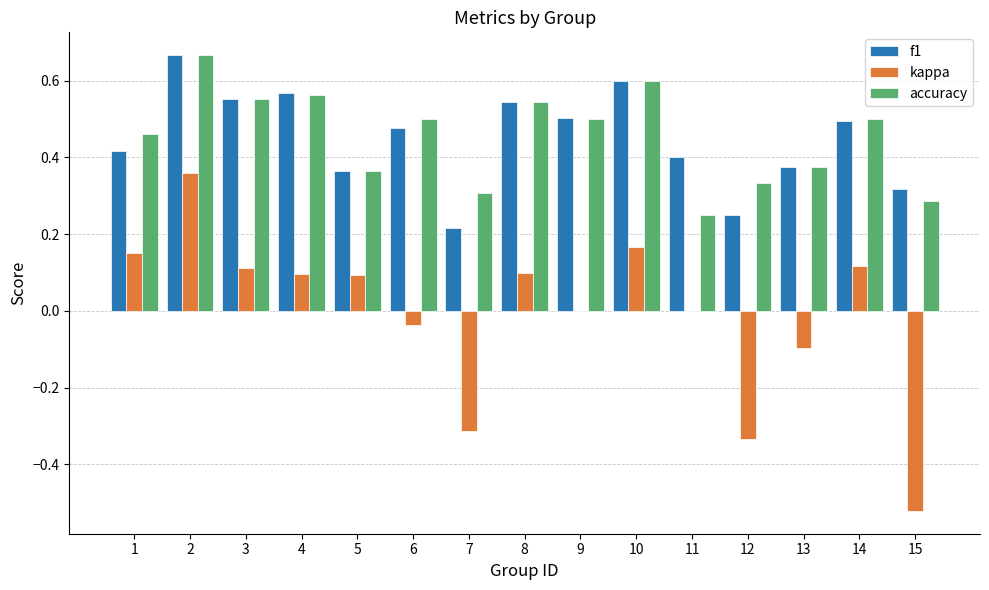

What is the sum of all f1 values?

6.7